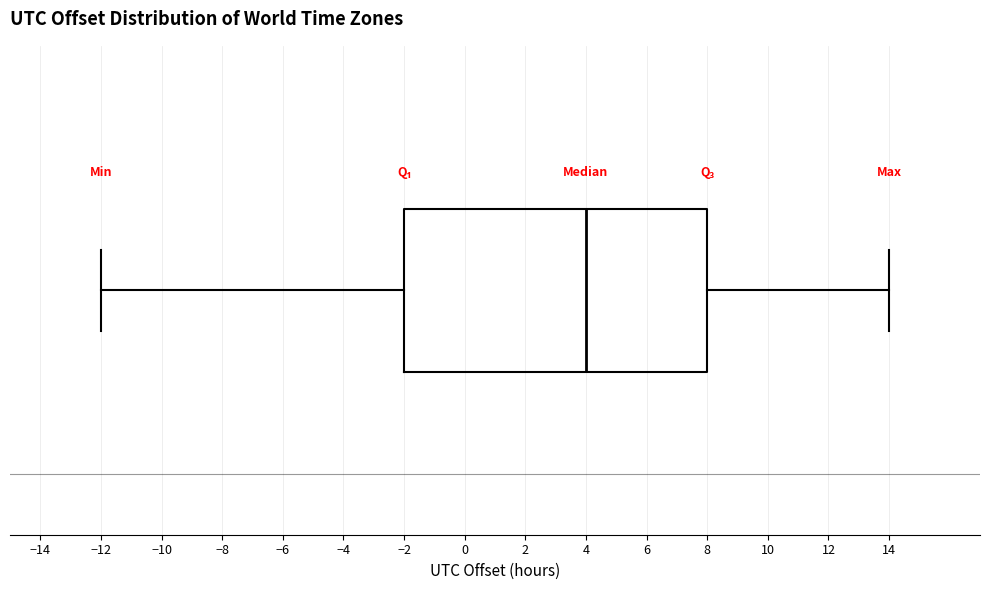

Read this box plot against the x-axis: the position of the median line, the range covered by the box, and the ends of both whiskers. The values are not printed on the chart, so give them approximately, as read against the axis.

median 4, box -2 to 8, whiskers -12 to 14